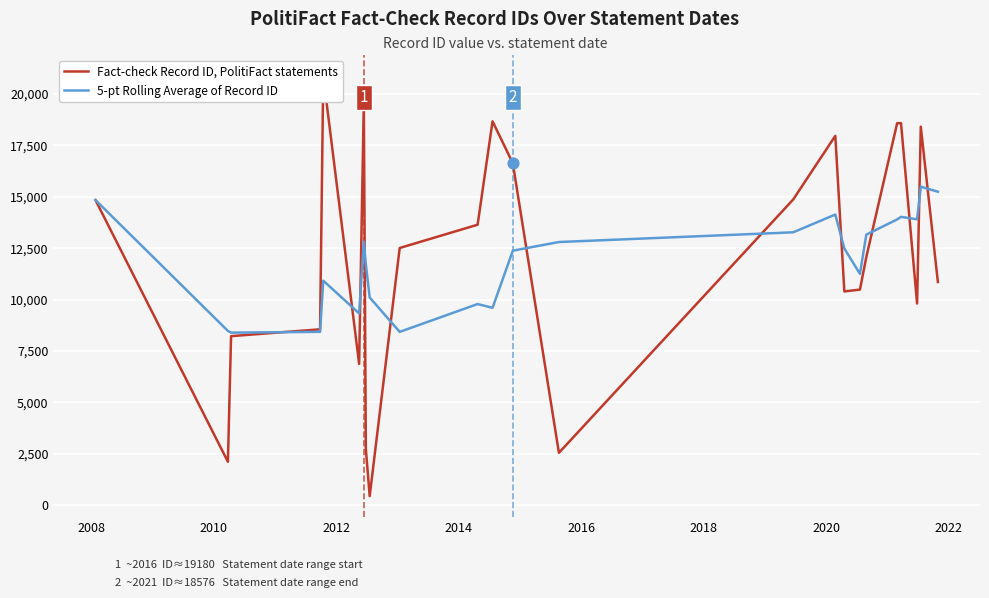

Which series has the largest Y range (max minus min)?

Fact-check Record ID, PolitiFact statements